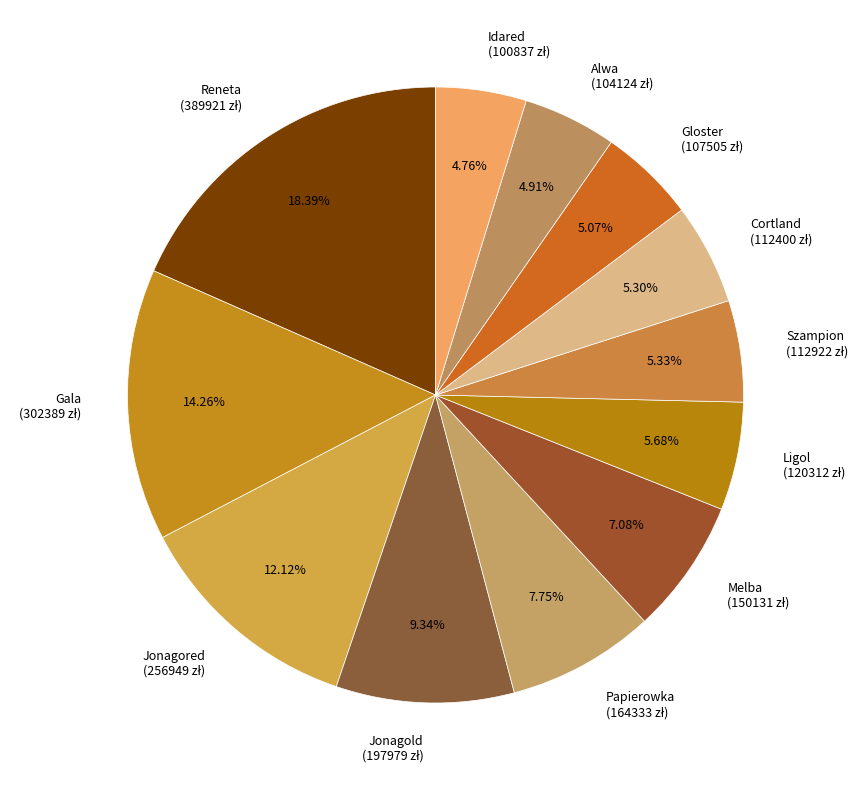

To the nearest percent, what is the difference between the largest and smallest slice percentages?

14%